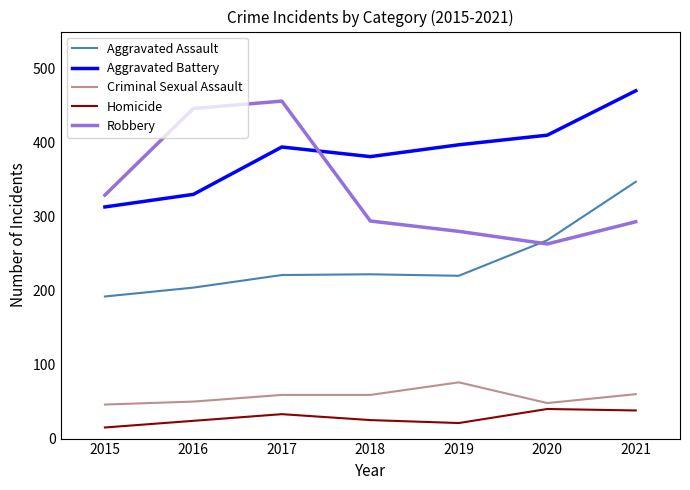

True or false: Aggravated Assault and Criminal Sexual Assault intersect in this chart.

False